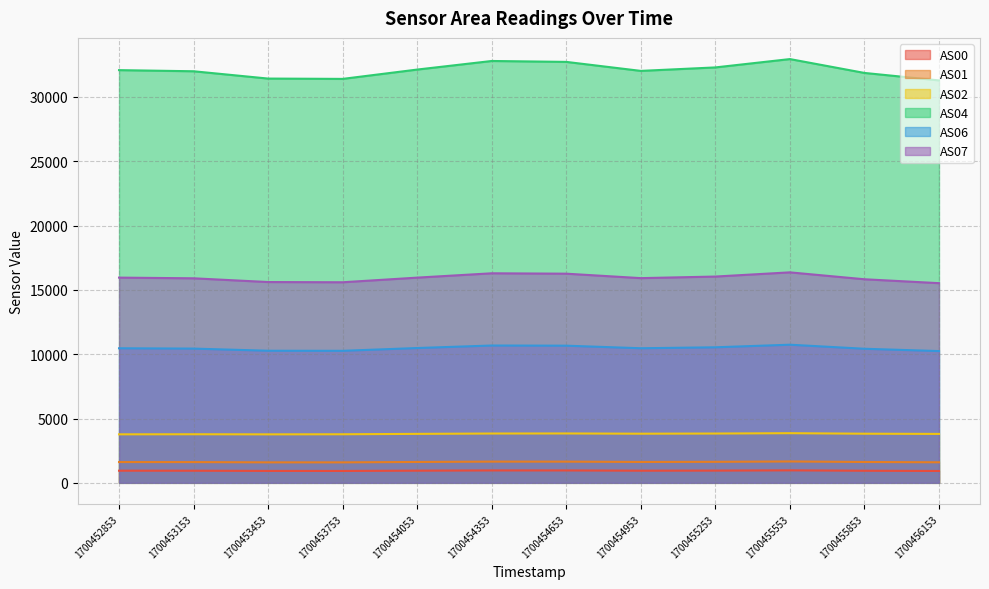

Is the value of AS06 at 1700453753 greater than the value of AS01 at 1700454353?

Yes